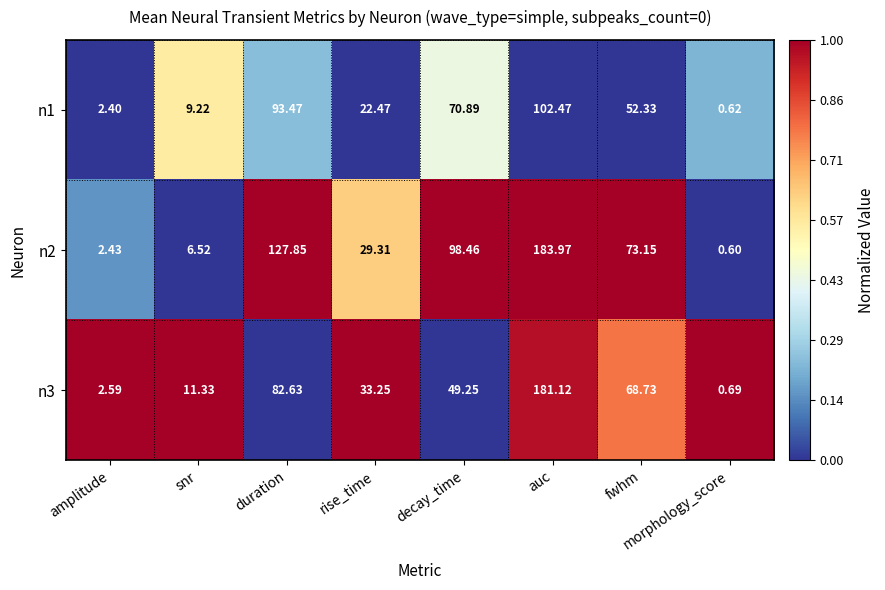

At which label is n3 closest to 90?

duration